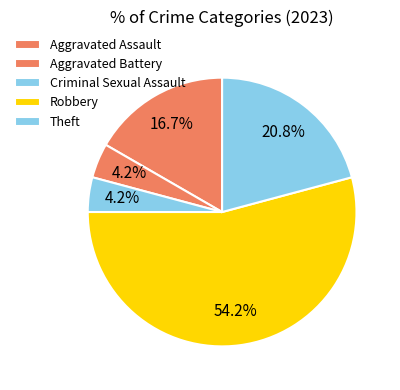

How many slices are in this pie chart?

5